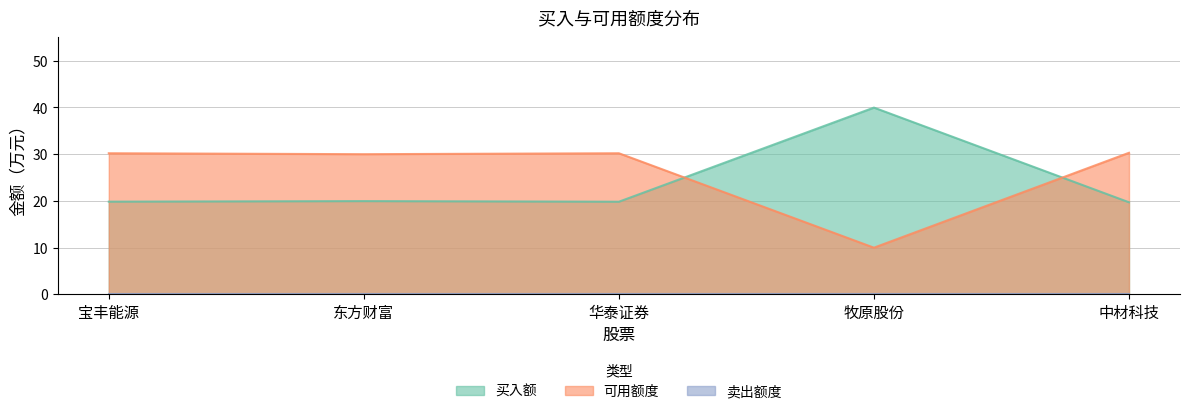

What is the difference between the 买入额 values at 东方财富 and 中材科技?

0.3